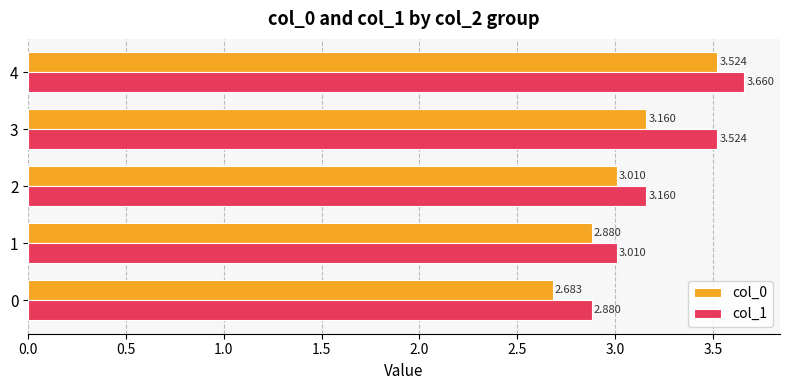

Is the value of col_1 at 0 greater than the value of col_0 at 2?

No